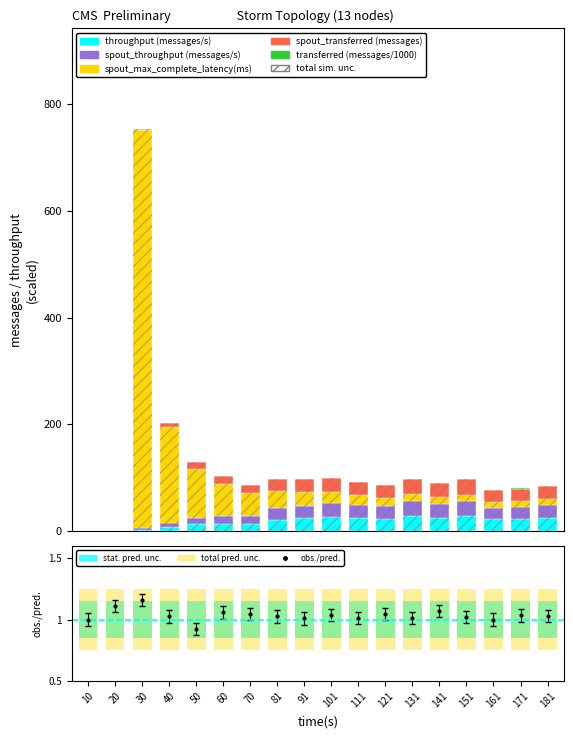

What are all the series names shown in the legend?

throughput (messages/s), spout_throughput (messages/s), spout_max_complete_latency(ms), spout_transferred (messages), transferred (messages/1000)